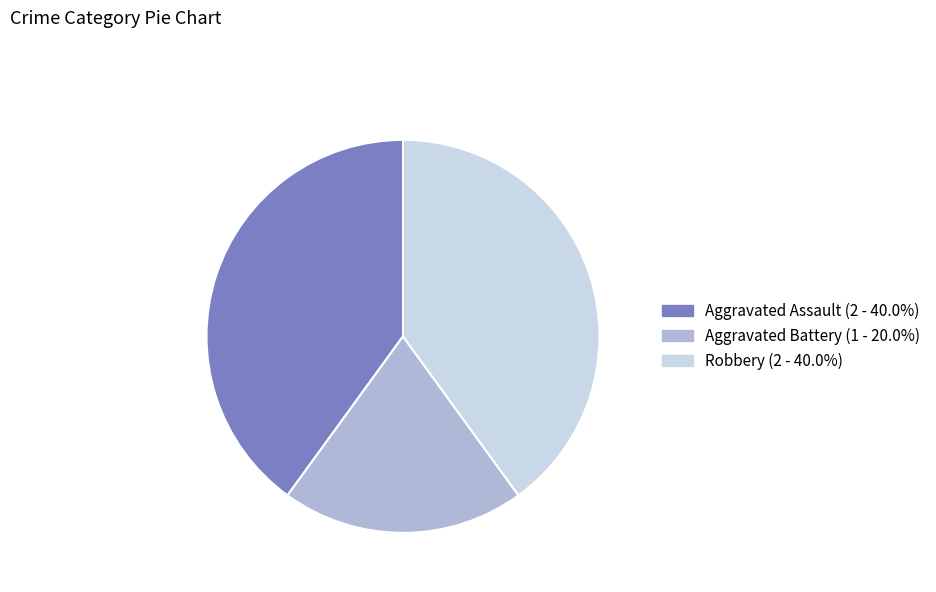

What is the smallest slice in the pie chart?

Aggravated Battery